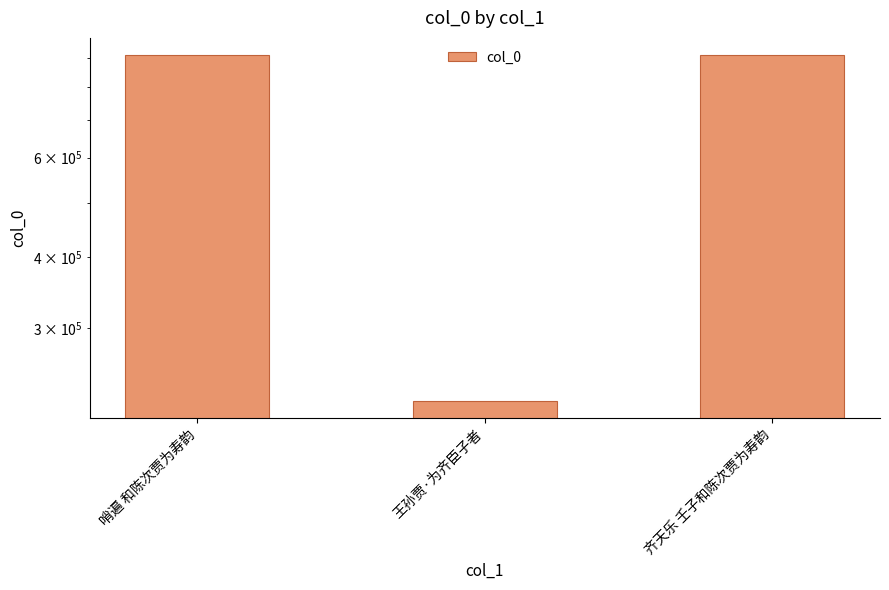

How many bars are there in total?

3